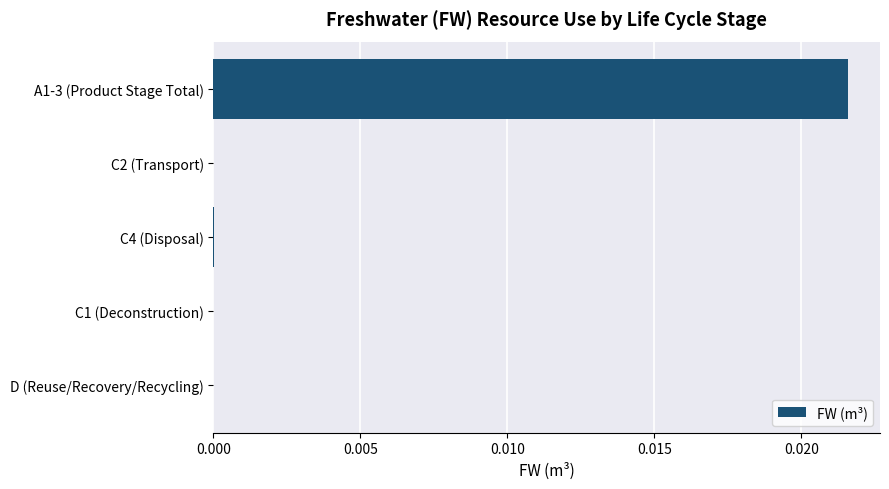

At which category does the chart reach its peak across all series?

A1-3 (Product Stage Total)